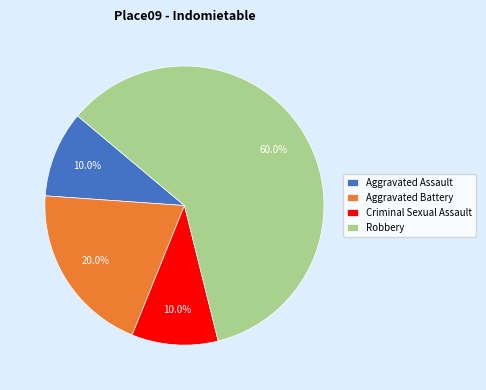

What is the ratio of the value at Aggravated Assault to the value at Robbery?

0.2